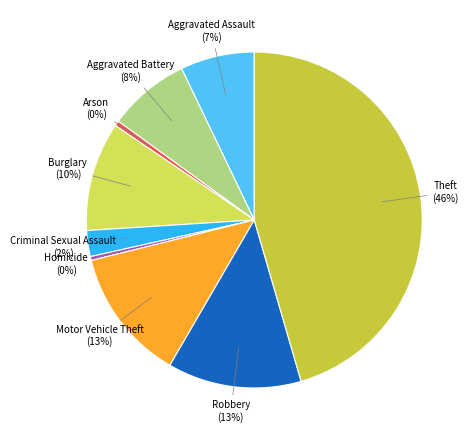

Is Theft the majority of the pie?

No